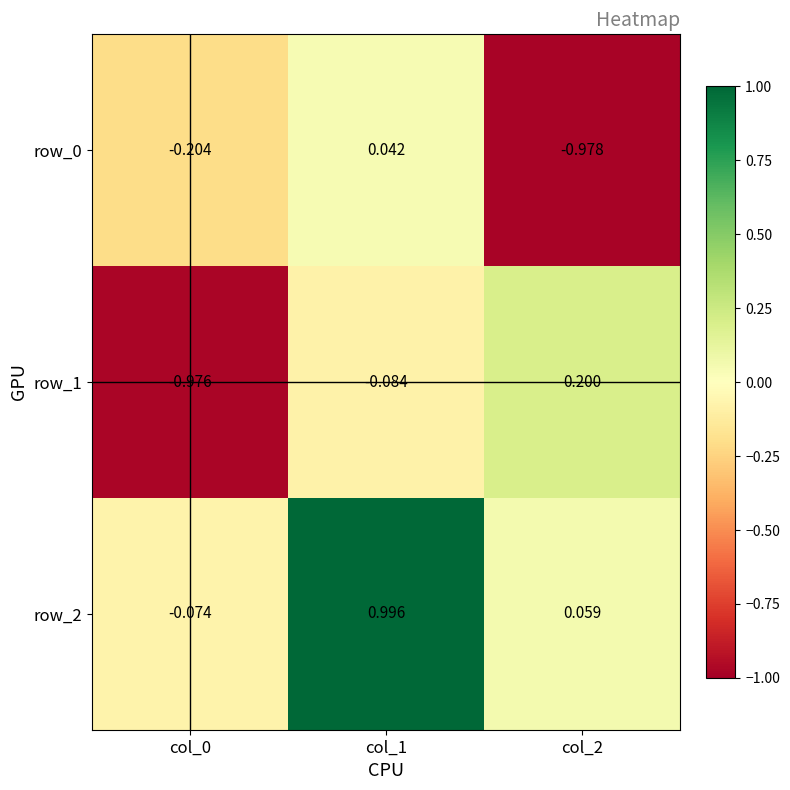

At which label is row_1 closest to 0?

col_1